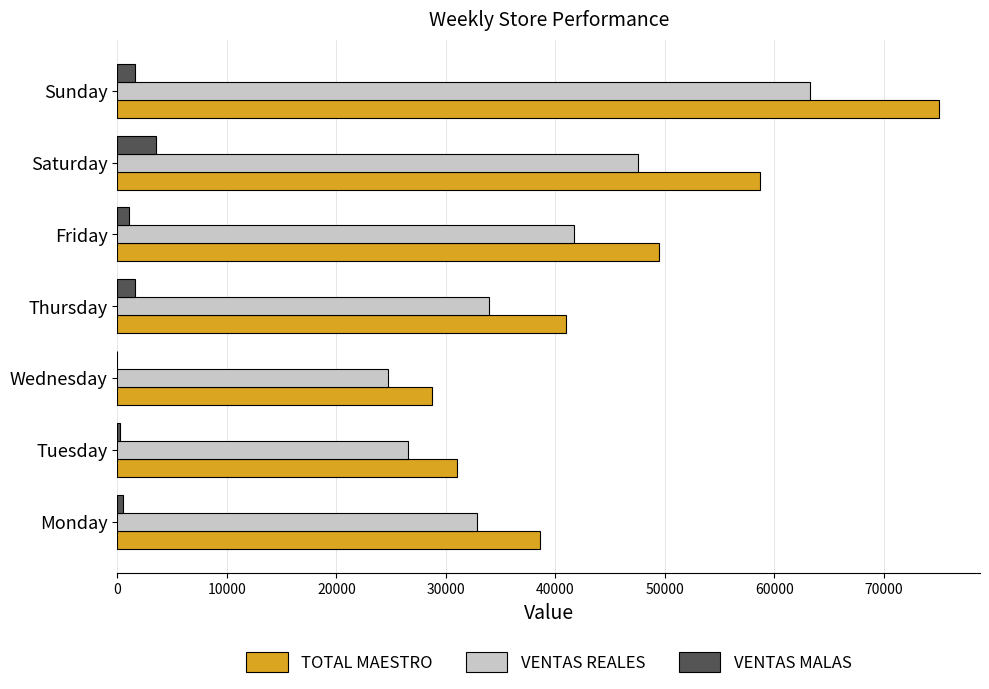

How many values in the VENTAS REALES series exceed 33937?

4